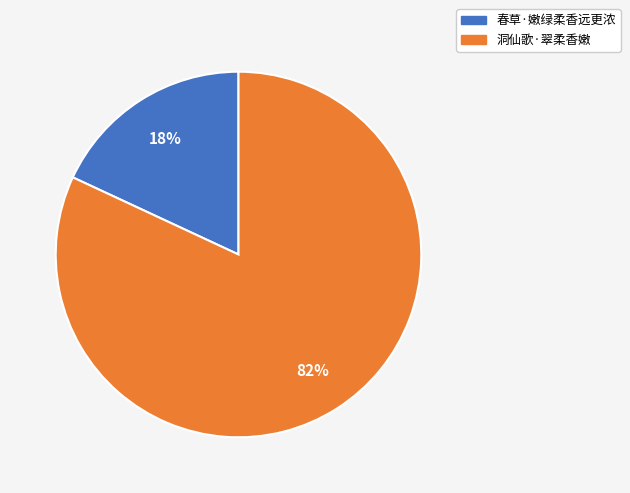

What is the largest slice in the pie chart?

洞仙歌·翠柔香嫩